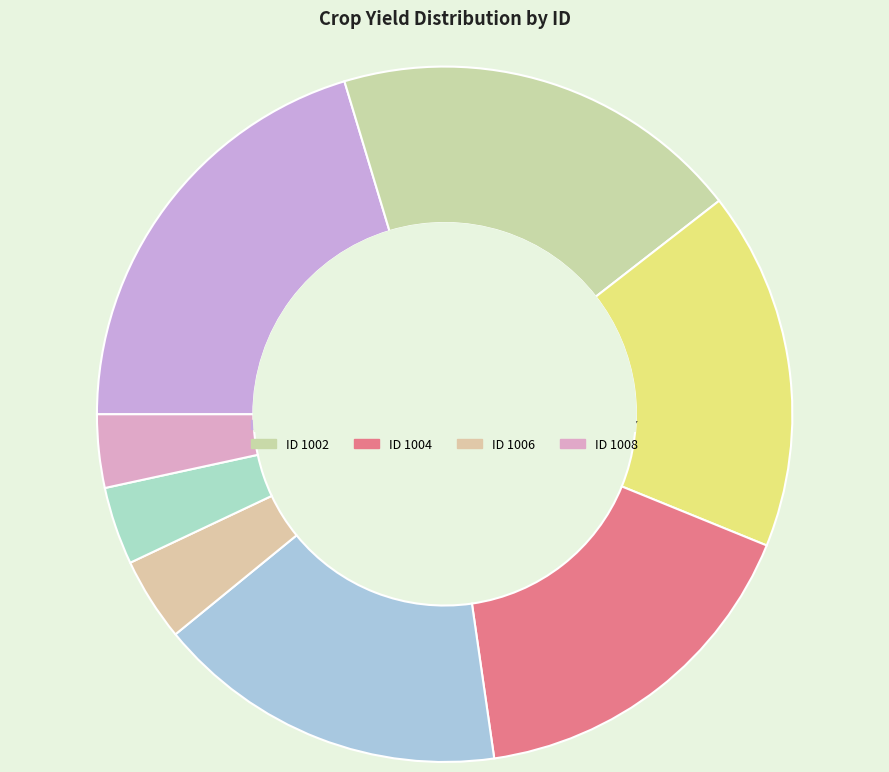

What is the largest slice in the pie chart?

1001